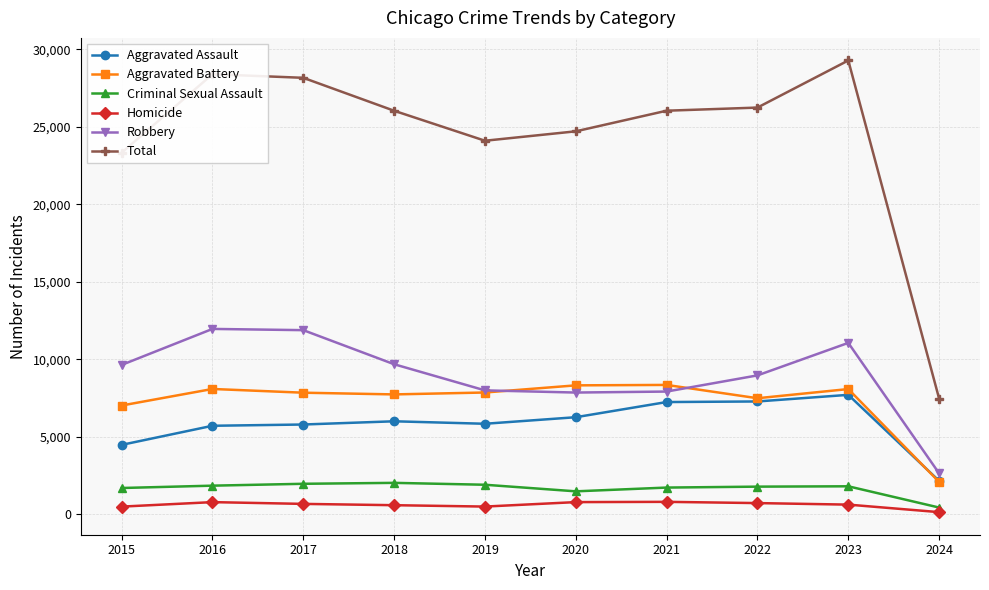

True or false: Aggravated Battery has a value of 762 at 2024.

False